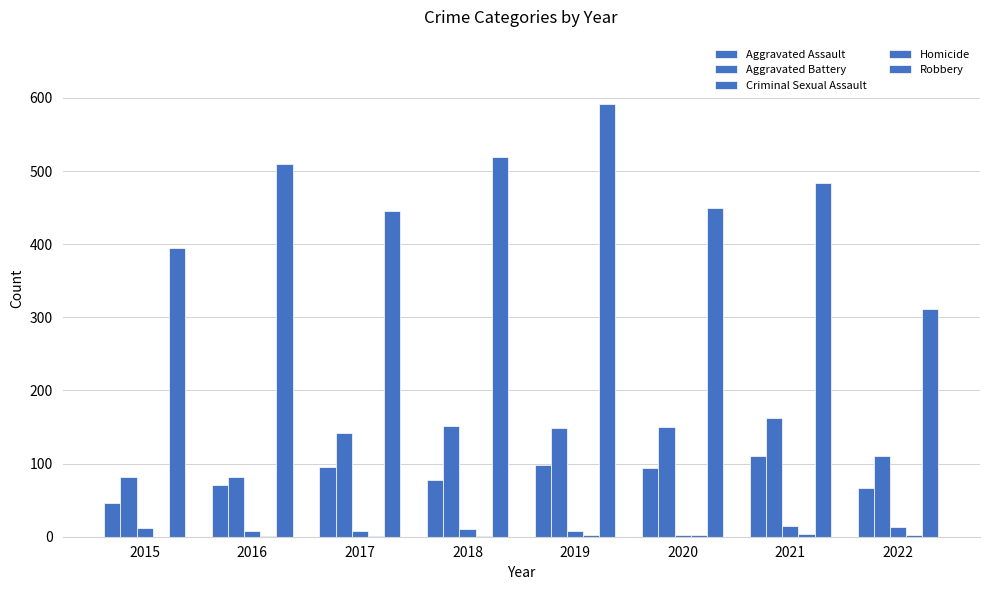

What is the difference between the highest and lowest values at 2016?

509